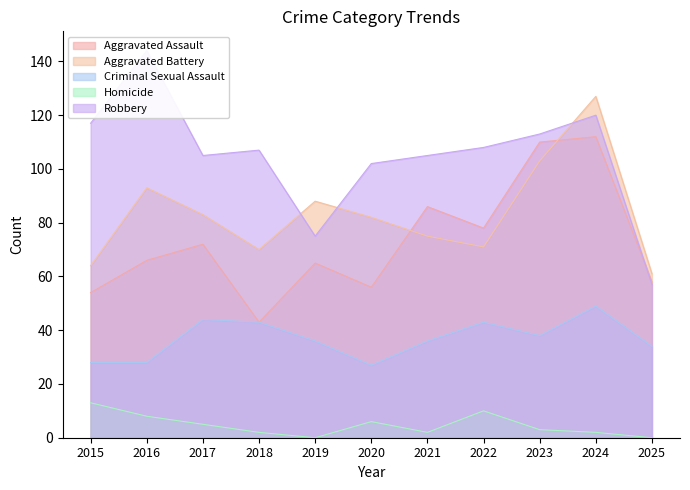

What is the difference between the maximum and minimum values in the Aggravated Battery series?

66